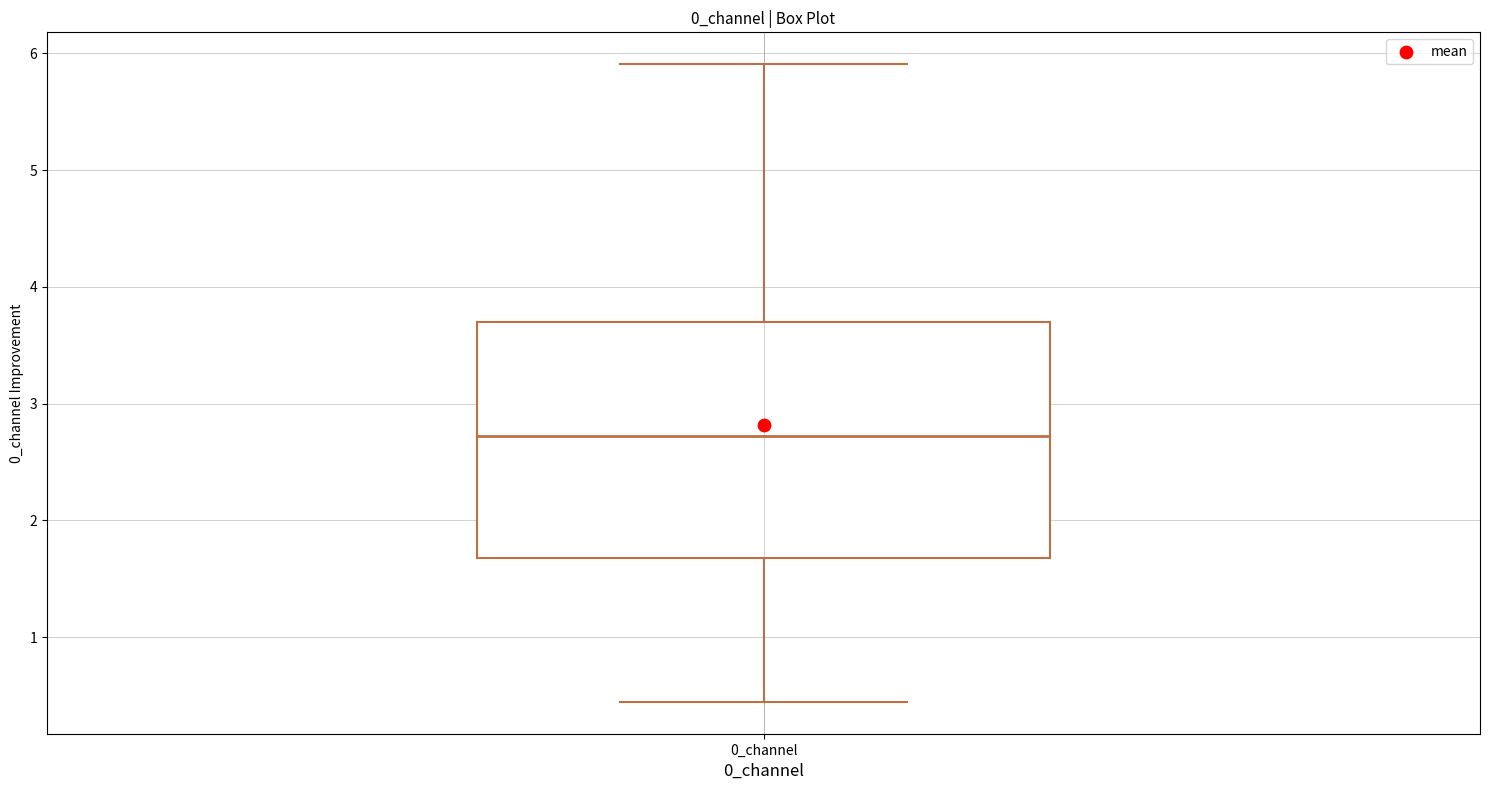

Transcribe this box plot: give where the median line is, the range the box spans, and where the two whiskers end, as read against the y-axis. The values are not printed on the chart, so give them approximately, as read against the axis.

median 2.7, box 1.7 to 3.7, whiskers 0.4 to 5.9